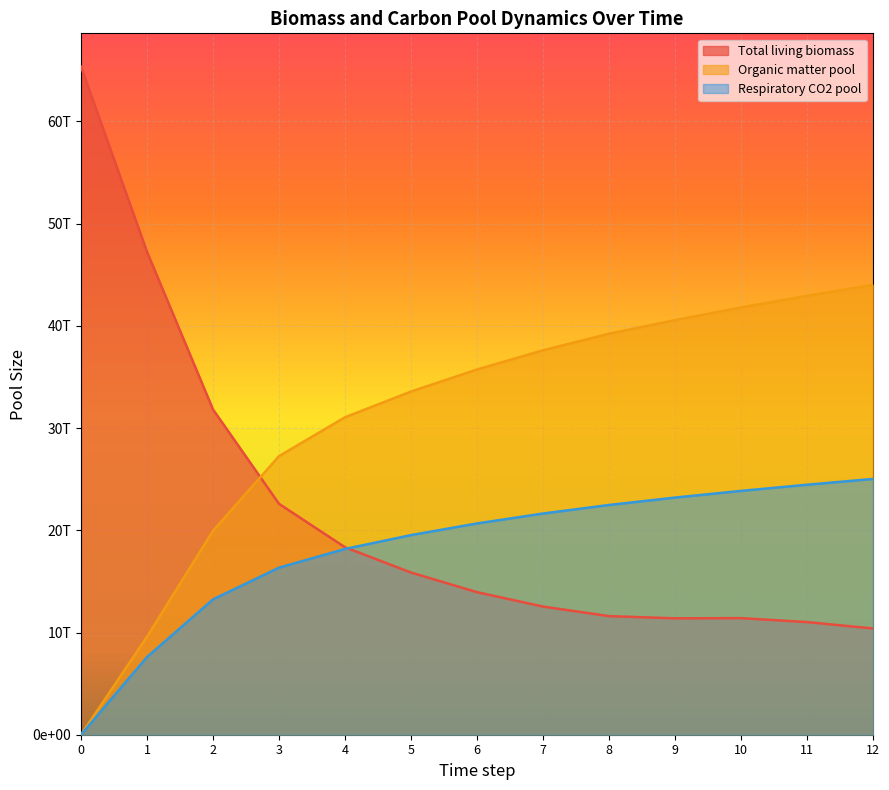

What is the difference between the maximum and minimum values in the Respiratory CO2 pool series?

25024807309806.3